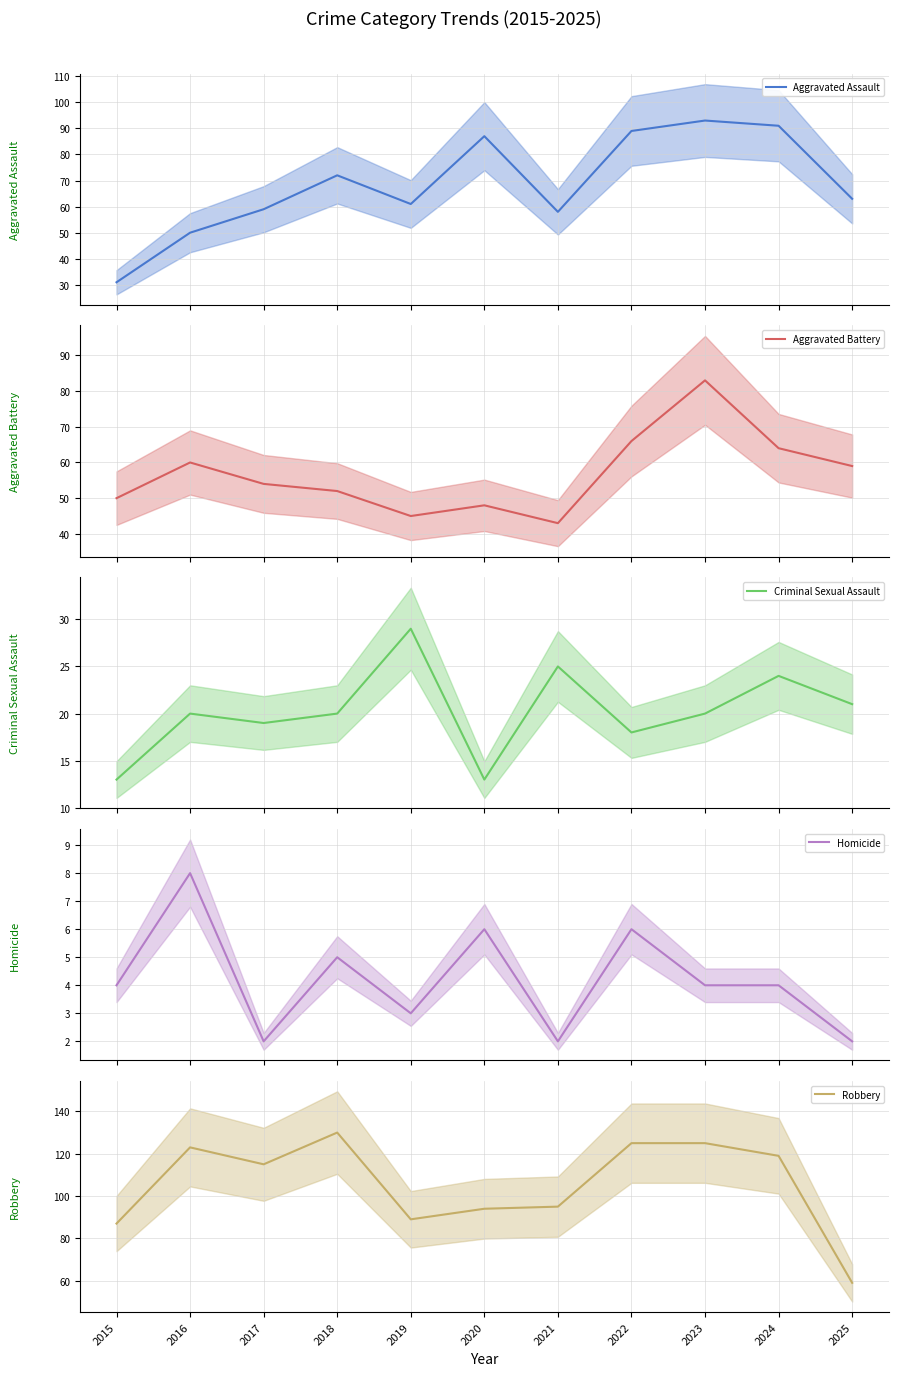

Is it true that Robbery equals 125 at 2022?

True